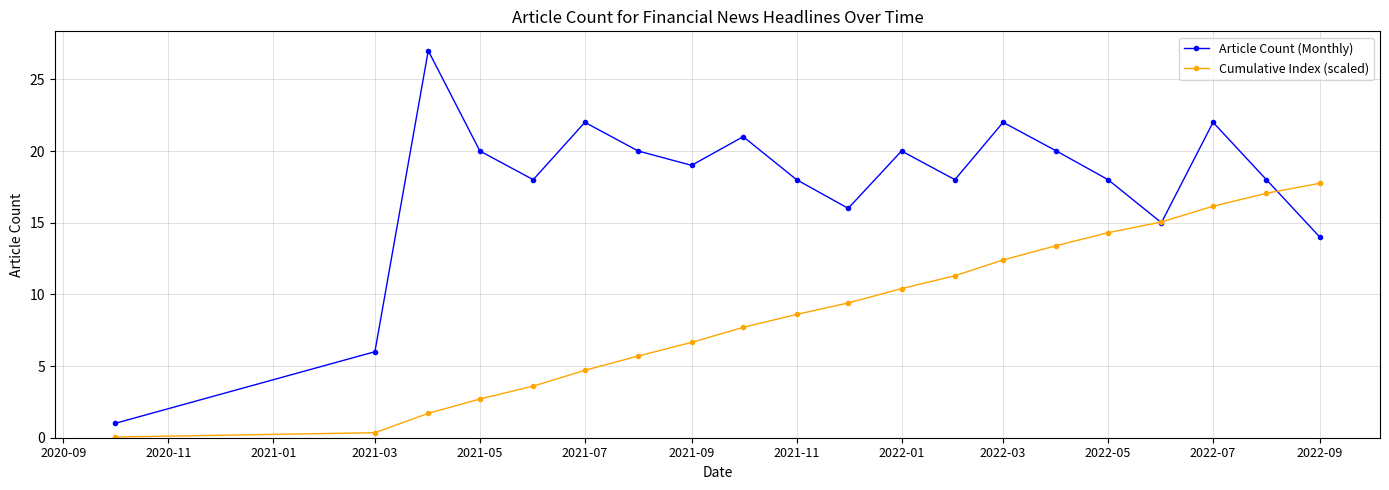

What is the value of the Article Count (Monthly) point at the 12th from the left?

20.0